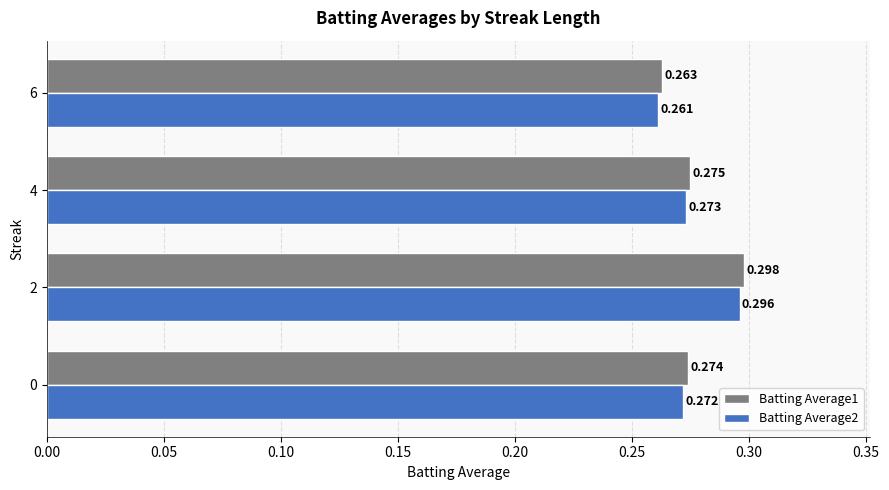

Is the value of Batting Average1 at 0 greater than the value of Batting Average2 at 2?

No